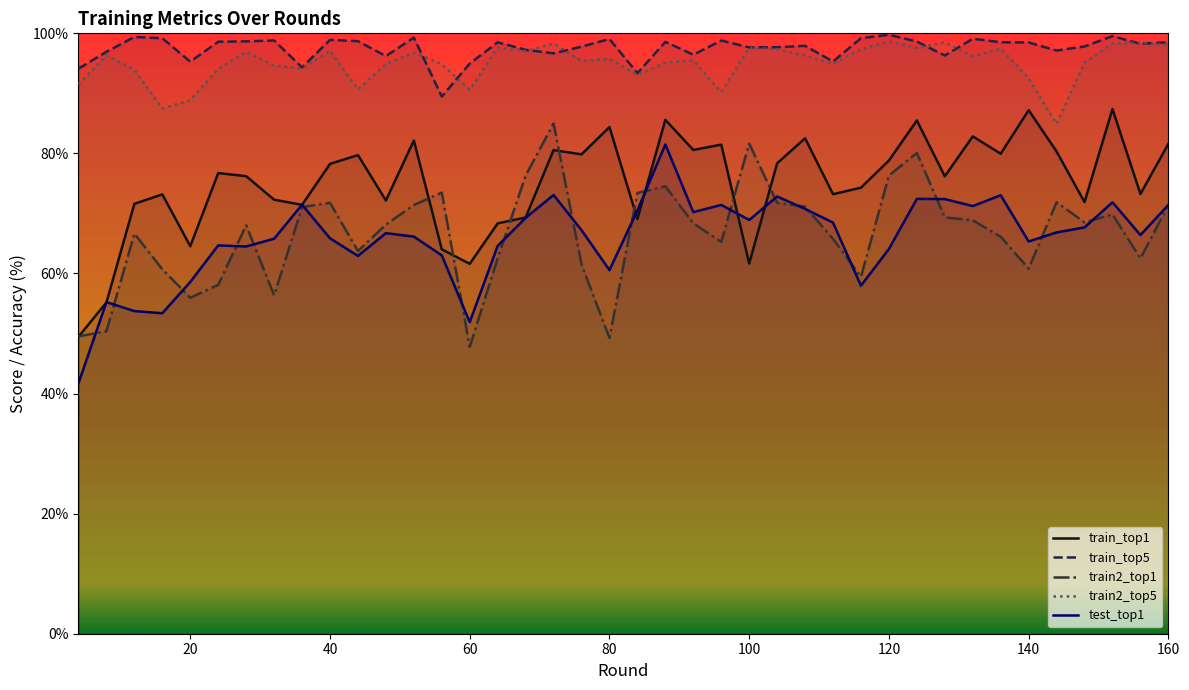

The value of train2_top5 at 100 is 97.6. True or false?

True